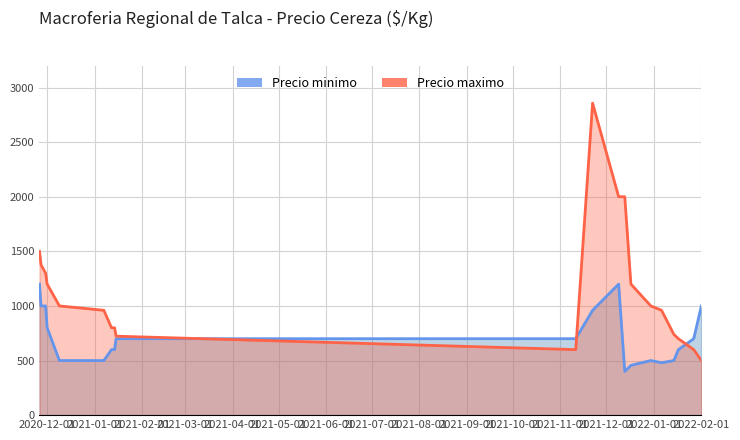

How many data points in Precio maximo are less than 1000?

10